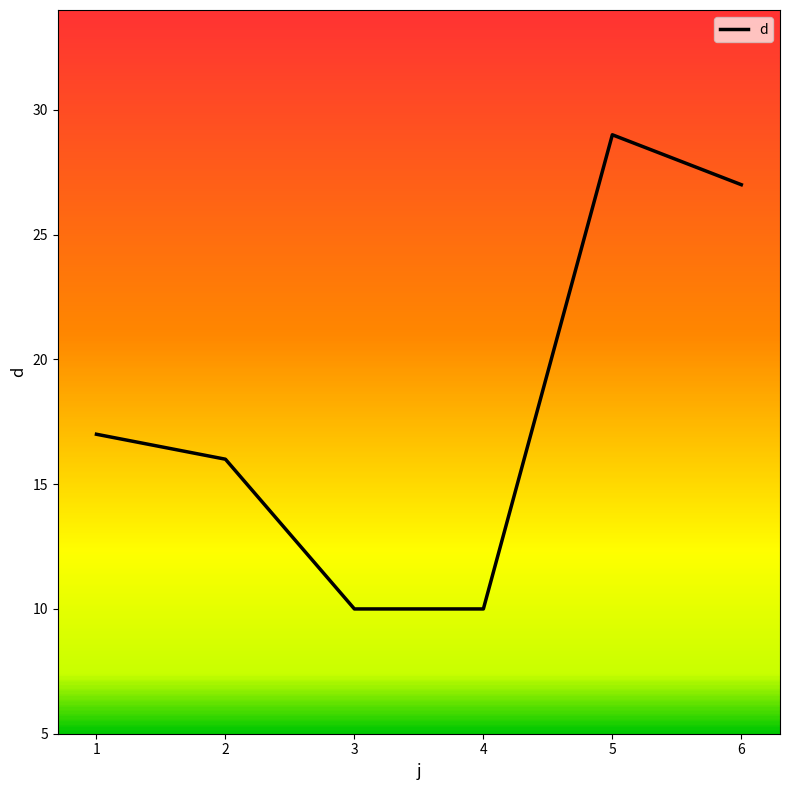

Does the chart display data point markers on the line(s)?

No